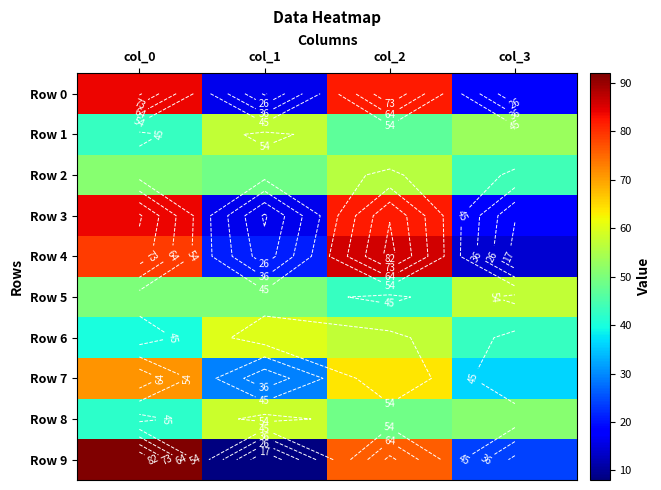

The value of Row 3 at col_0 is 130. True or false?

False